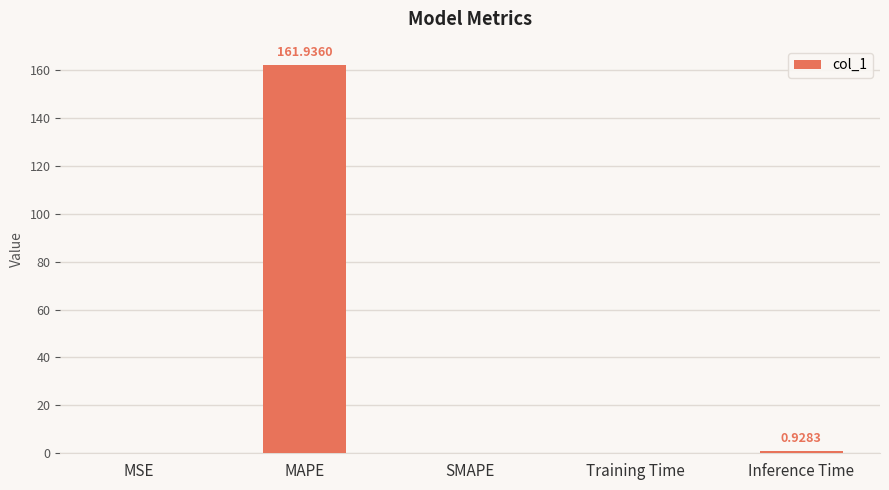

What is the sum of all values?

163.1